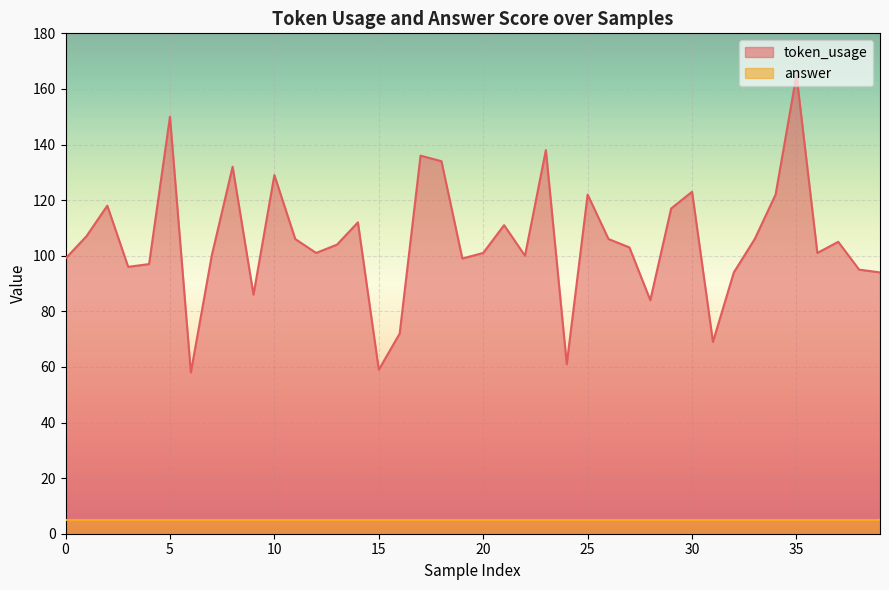

What is the change in value from 1 to 8?

+25